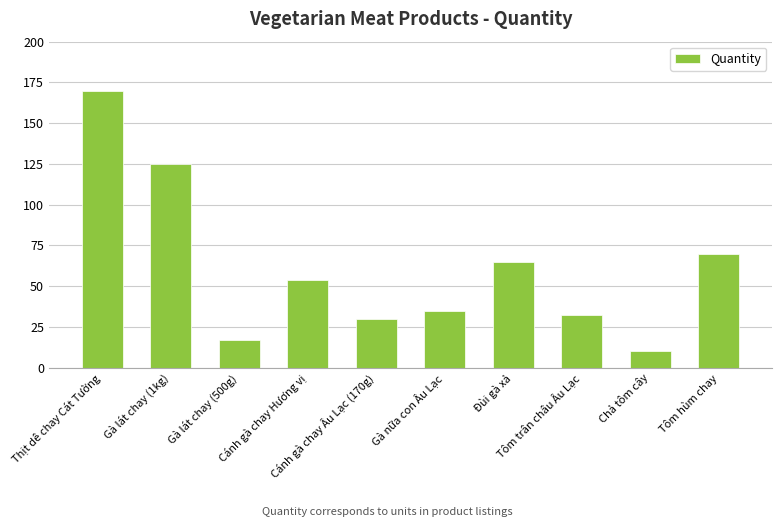

List the labels in order of value, largest first.

Thịt dê chay Cát Tường, Gà lát chay (1kg), Tôm hùm chay, Đùi gà xả, Cánh gà chay Hương vị, Gà nữa con Âu Lạc, Tôm trân châu Âu Lạc, Cánh gà chay Âu Lạc (170g), Gà lát chay (500g), Chả tôm cây